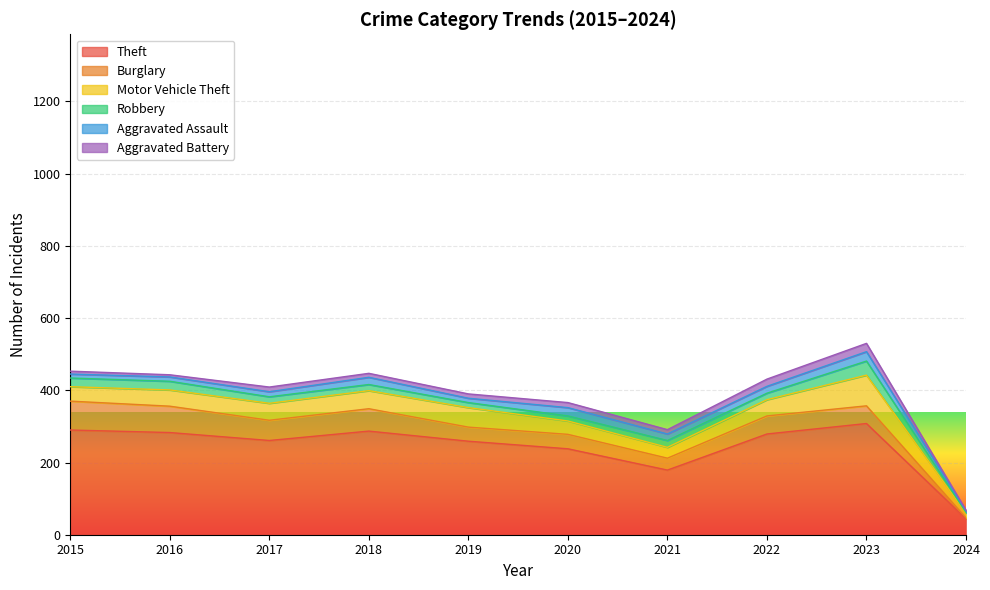

Read the Theft value at 2022, to the nearest 5.

280